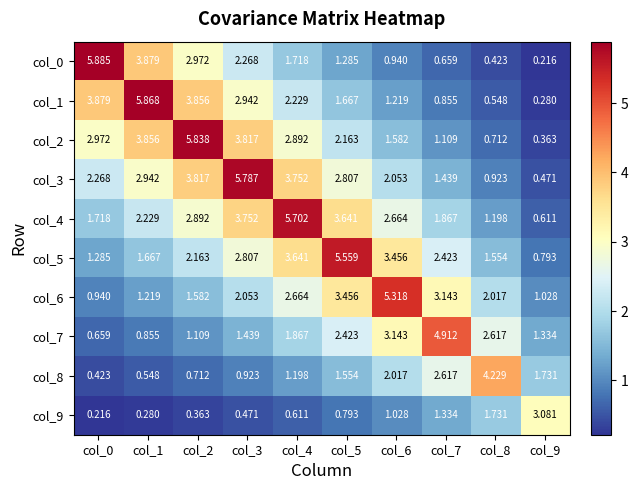

At col_9, list the series in order from largest to smallest.

col_9, col_8, col_7, col_6, col_5, col_4, col_3, col_2, col_1, col_0